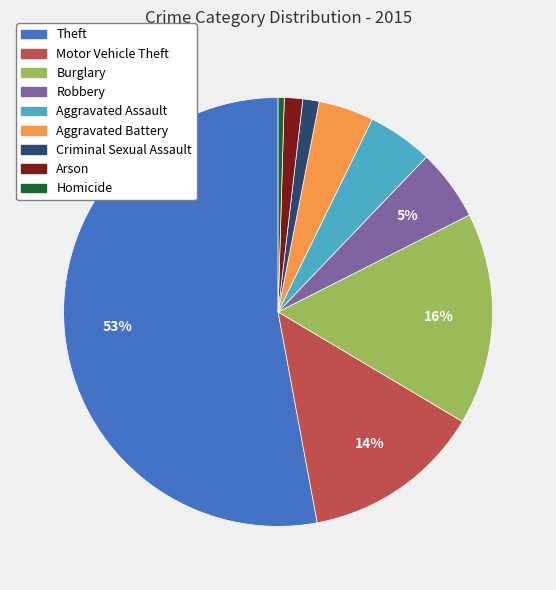

What is the ratio of the value at Burglary to the value at Theft?

0.3